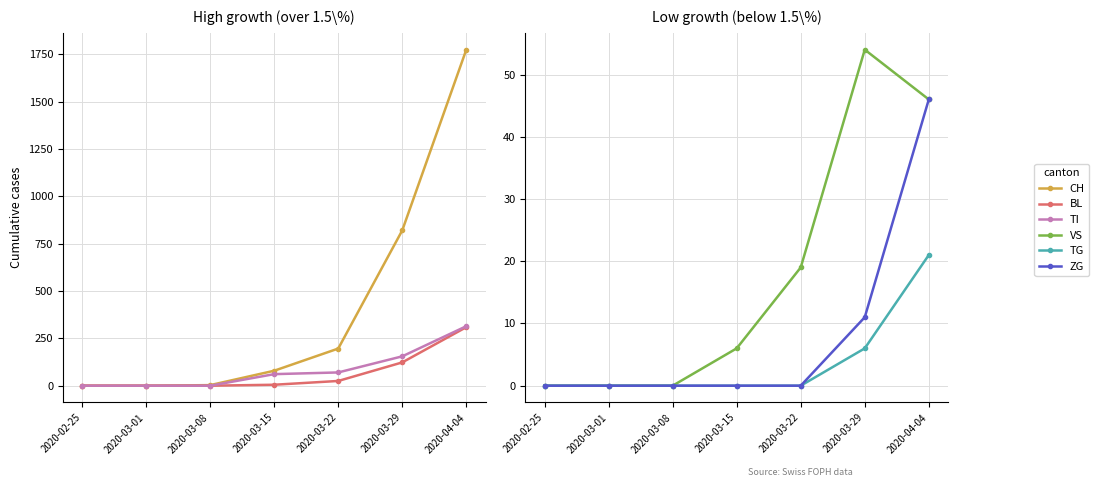

What is the sum of all ZG values?

57